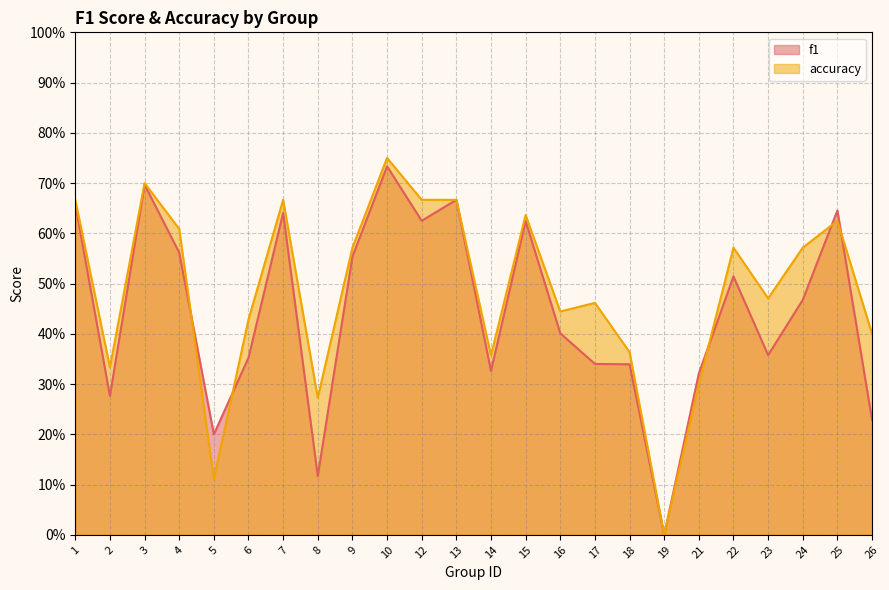

Rank the series at 2 from highest to lowest value.

accuracy, f1